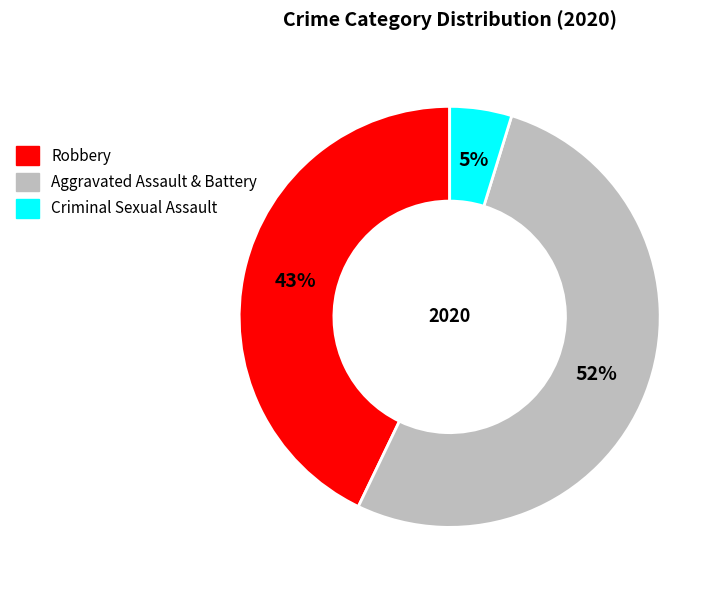

Is there a majority slice in this chart?

Yes